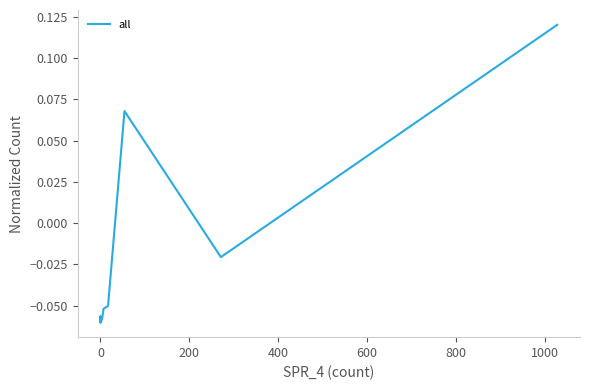

How many values are between 0 and 1?

2